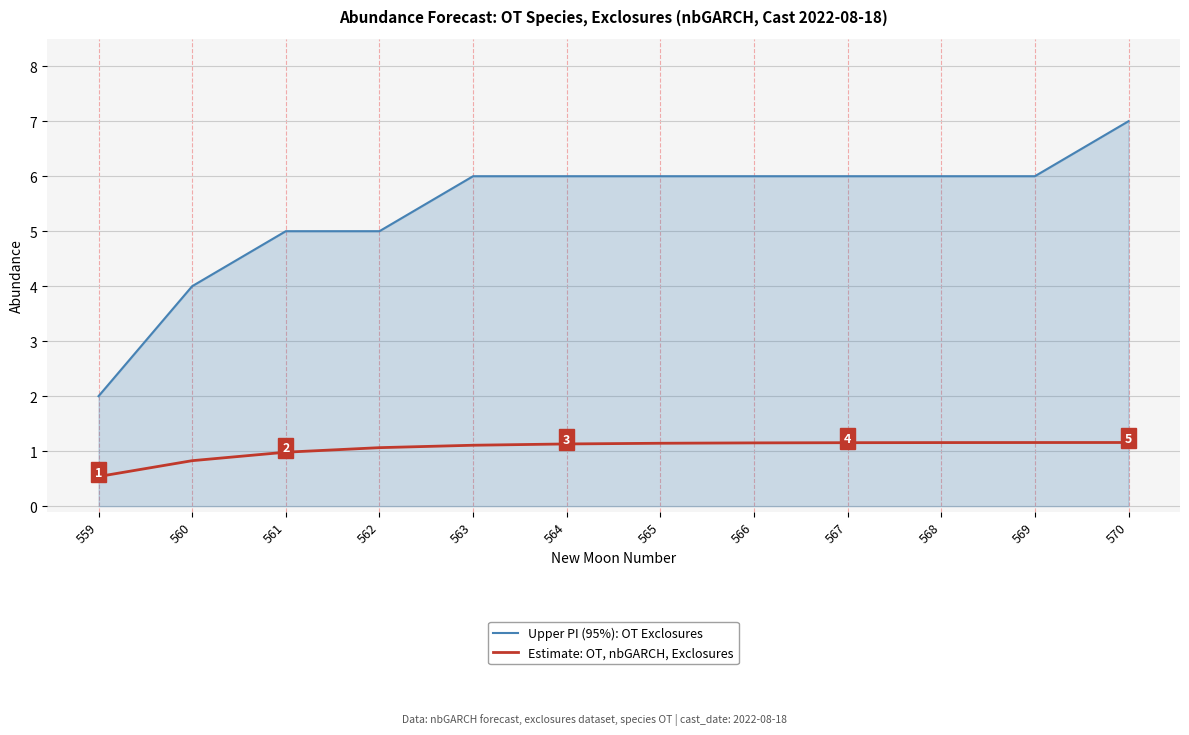

What is the total value across all series at 569?

7.2